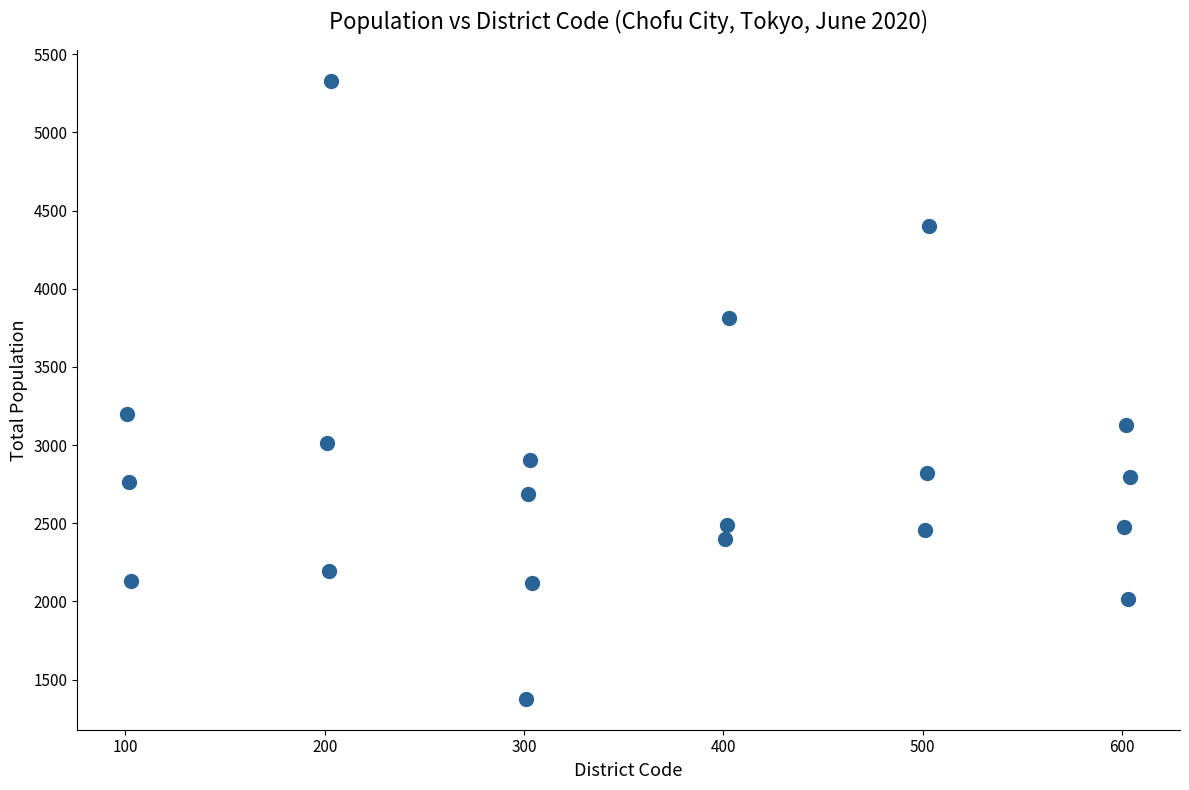

What is the range of X values (max minus min)?

503